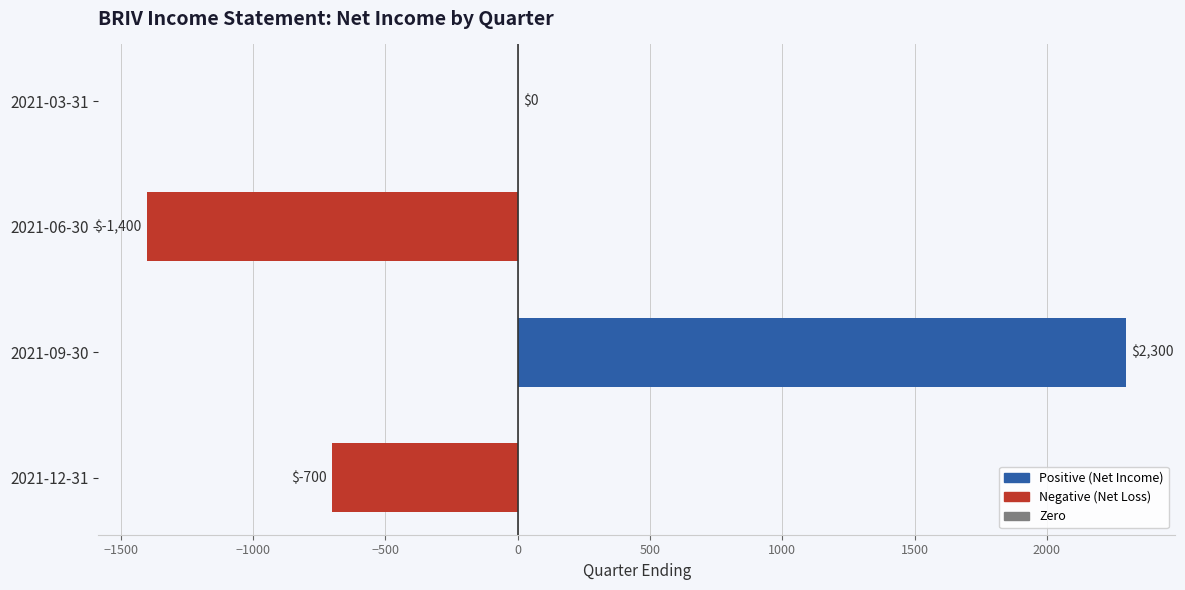

At which label is the value closest to 450?

2021-03-31